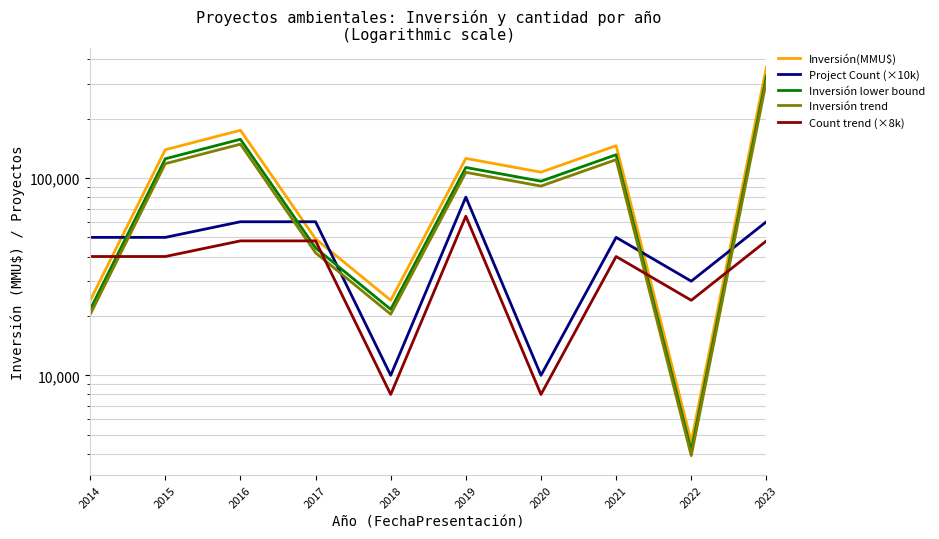

How many lines are shown in the chart?

5